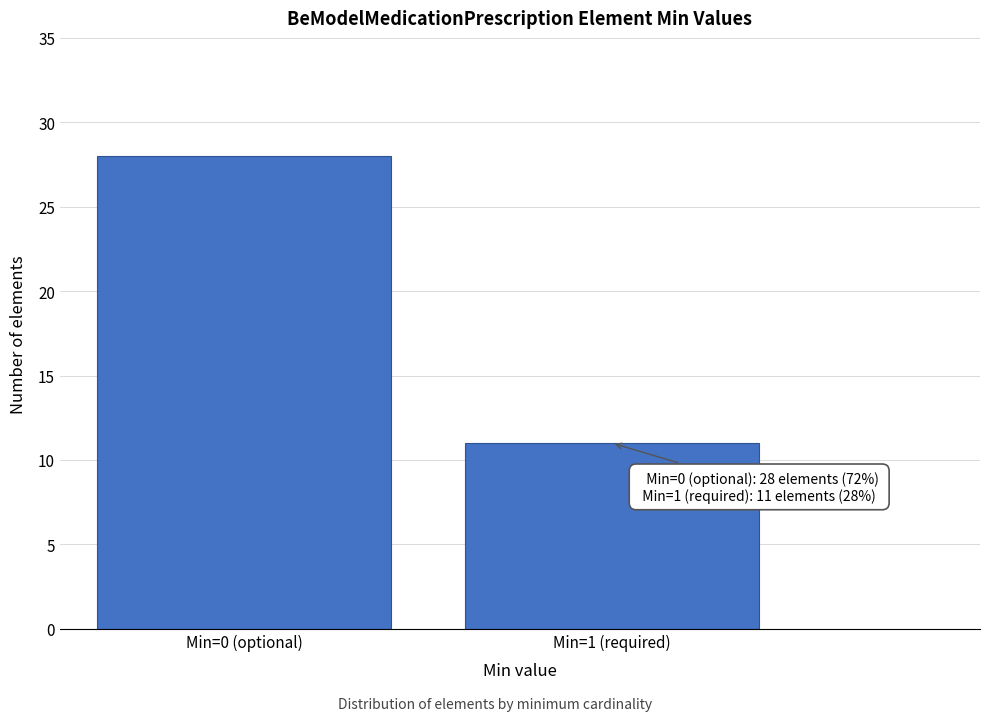

Reading right to left, list all the values displayed in this chart.

Min=1 (required)=11	Min=0 (optional)=28